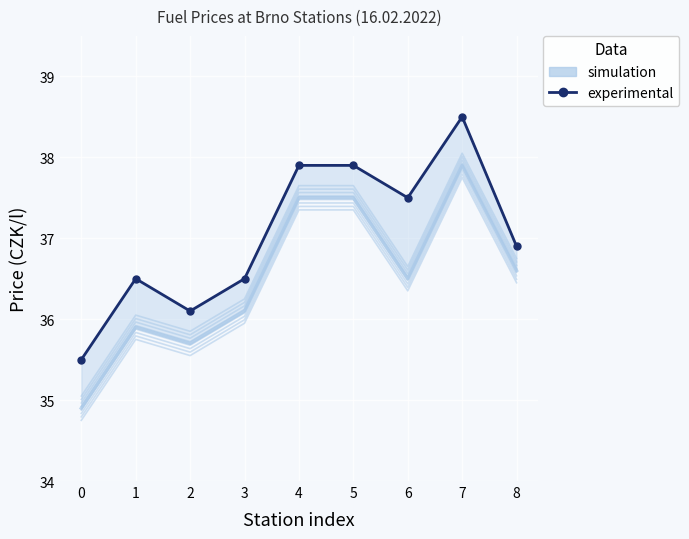

What is the change in value from 0 to 3?

+1.0